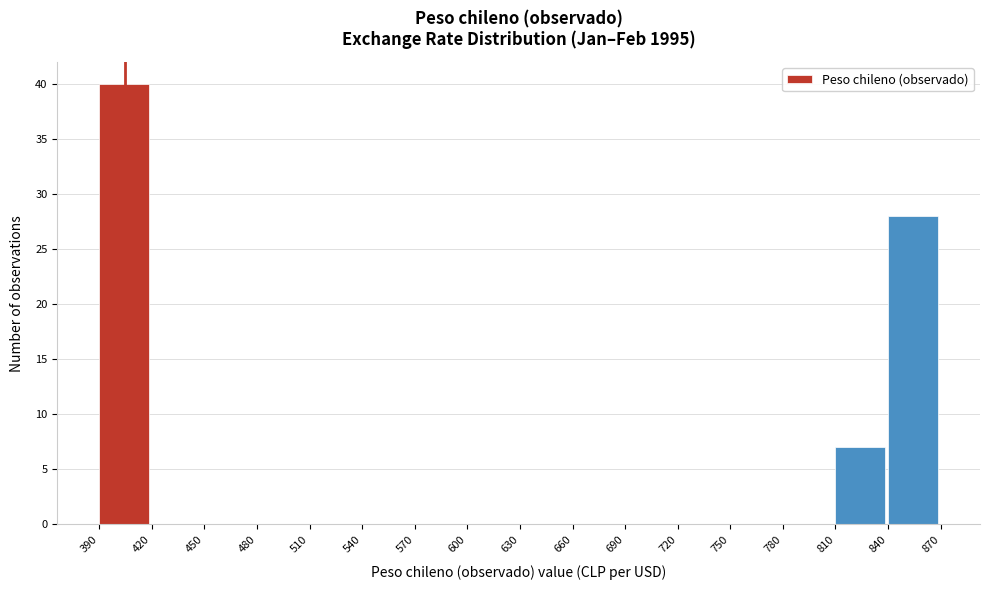

Over which range of the x-axis is the bar tallest?

390 to 420